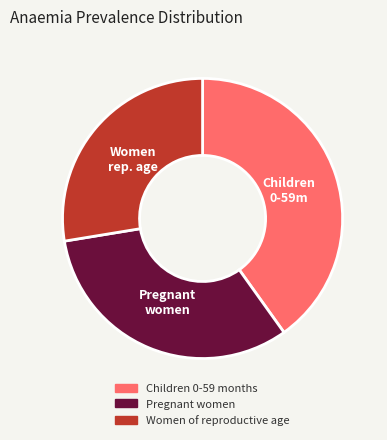

Which slice is the largest?

Children 0-59 months